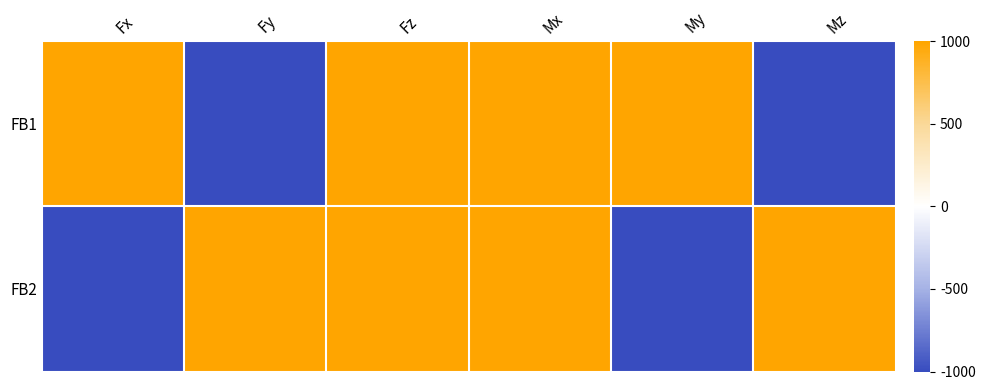

What is the minimum value shown in the chart?

-1000